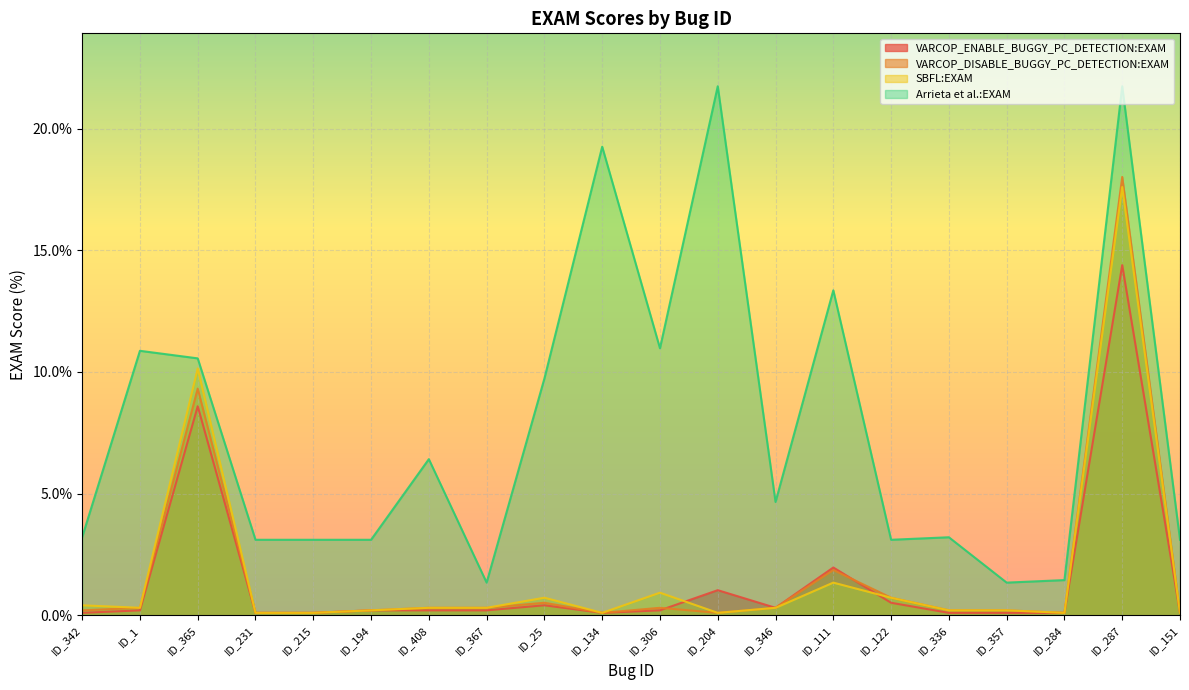

Reading left to right, transcribe all the data shown in this chart.

VARCOP_ENABLE_BUGGY_PC_DETECTION:EXAM: ID_342=0.1	ID_1=0.2	ID_365=8.6	ID_231=0.1	ID_215=0.1	ID_194=0.2	ID_408=0.2	ID_367=0.2	ID_25=0.4	ID_134=0.1	ID_306=0.2	ID_204=1.0	ID_346=0.3	ID_111=2.0	ID_122=0.5	ID_336=0.1	ID_357=0.1	ID_284=0.1	ID_287=14.4	ID_151=0.1
VARCOP_DISABLE_BUGGY_PC_DETECTION:EXAM: ID_342=0.2	ID_1=0.3	ID_365=9.3	ID_231=0.1	ID_215=0.1	ID_194=0.2	ID_408=0.3	ID_367=0.3	ID_25=0.5	ID_134=0.1	ID_306=0.3	ID_204=0.1	ID_346=0.3	ID_111=1.9	ID_122=0.7	ID_336=0.2	ID_357=0.2	ID_284=0.1	ID_287=18.0	ID_151=0.1
SBFL:EXAM: ID_342=0.4	ID_1=0.3	ID_365=10.1	ID_231=0.1	ID_215=0.1	ID_194=0.2	ID_408=0.3	ID_367=0.3	ID_25=0.7	ID_134=0.1	ID_306=0.9	ID_204=0.1	ID_346=0.3	ID_111=1.3	ID_122=0.7	ID_336=0.2	ID_357=0.2	ID_284=0.1	ID_287=17.6	ID_151=0.1
Arrieta et al.:EXAM: ID_342=3.2	ID_1=10.9	ID_365=10.6	ID_231=3.1	ID_215=3.1	ID_194=3.1	ID_408=6.4	ID_367=1.3	ID_25=9.7	ID_134=19.3	ID_306=11.0	ID_204=21.7	ID_346=4.7	ID_111=13.4	ID_122=3.1	ID_336=3.2	ID_357=1.3	ID_284=1.4	ID_287=21.7	ID_151=3.1